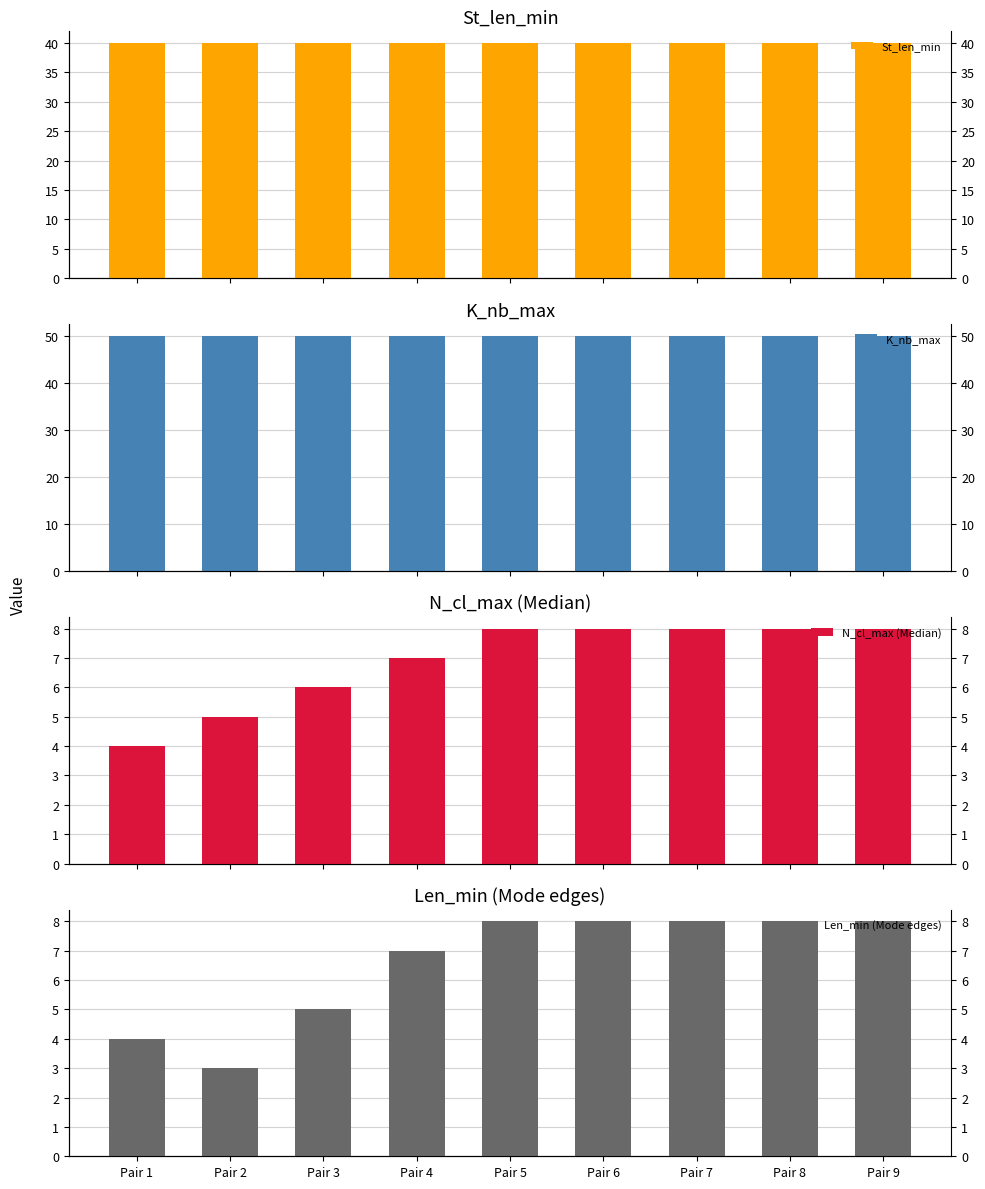

How many bars are there in total?

36